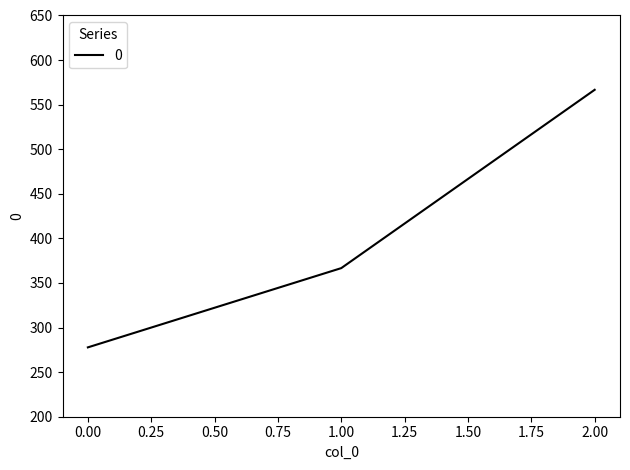

What is the ratio of the value at 0.00 to the value at 2.00?

0.5